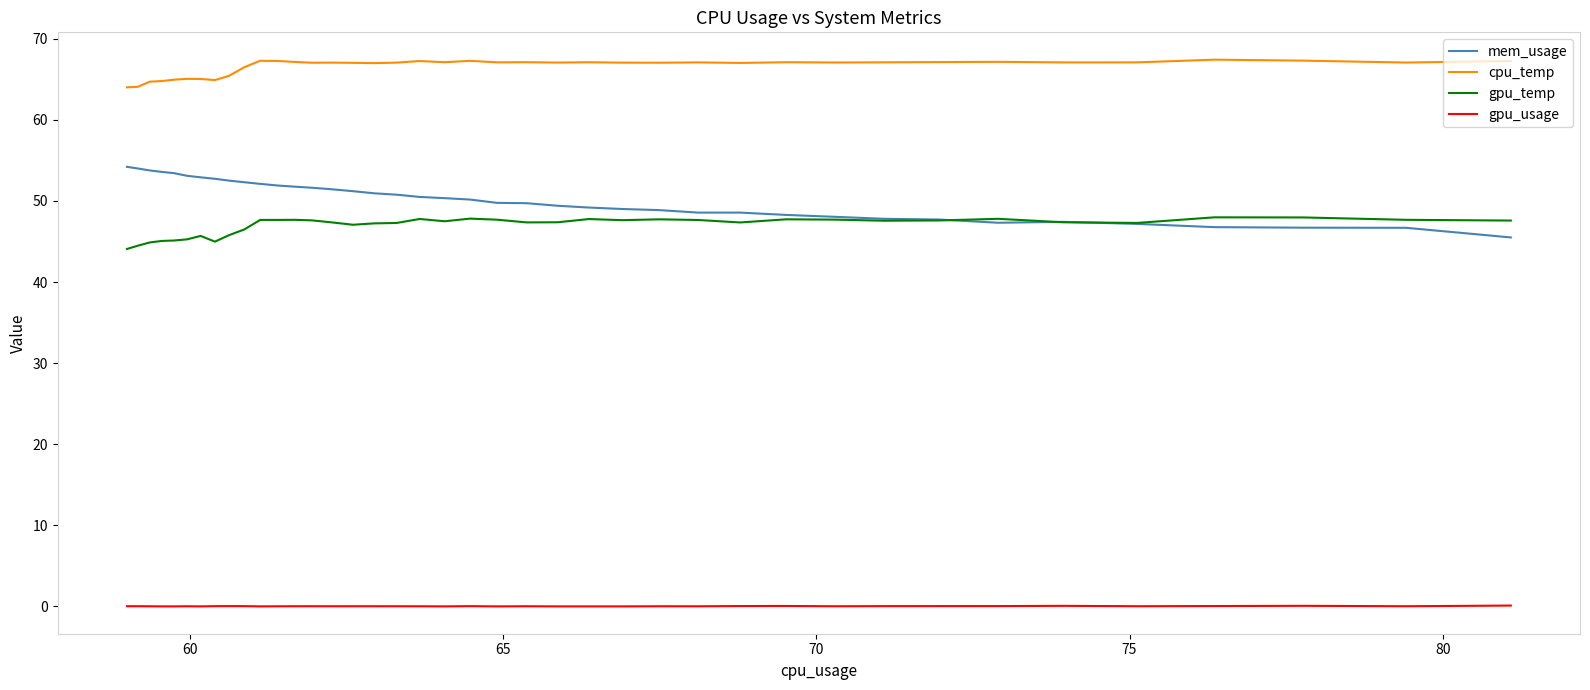

Does the chart display data point markers on the line(s)?

No